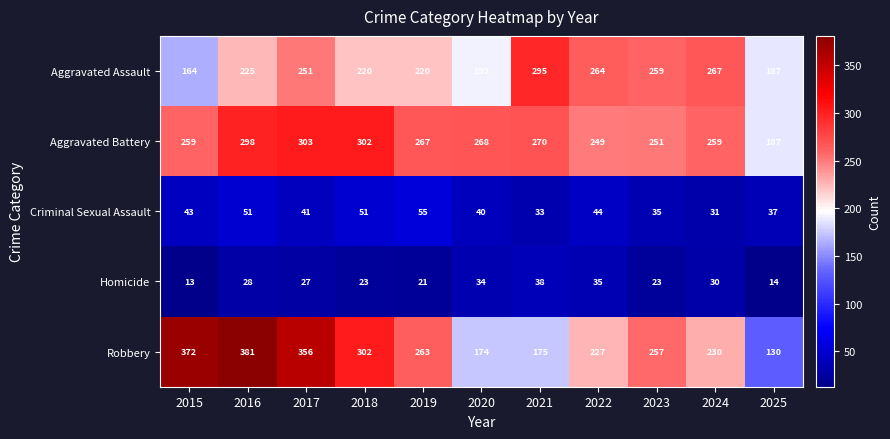

How many distinct data groups are displayed?

5